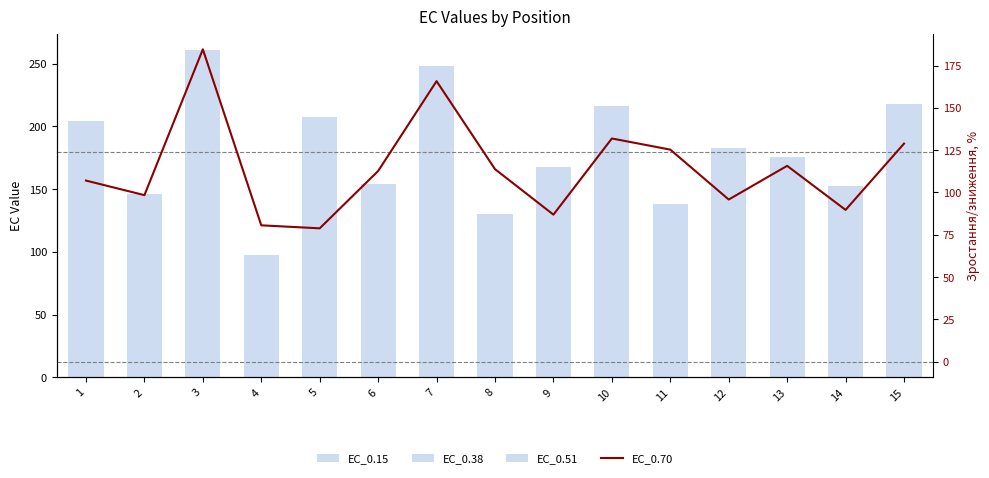

How many data points in EC_0.38 are above 61?

8